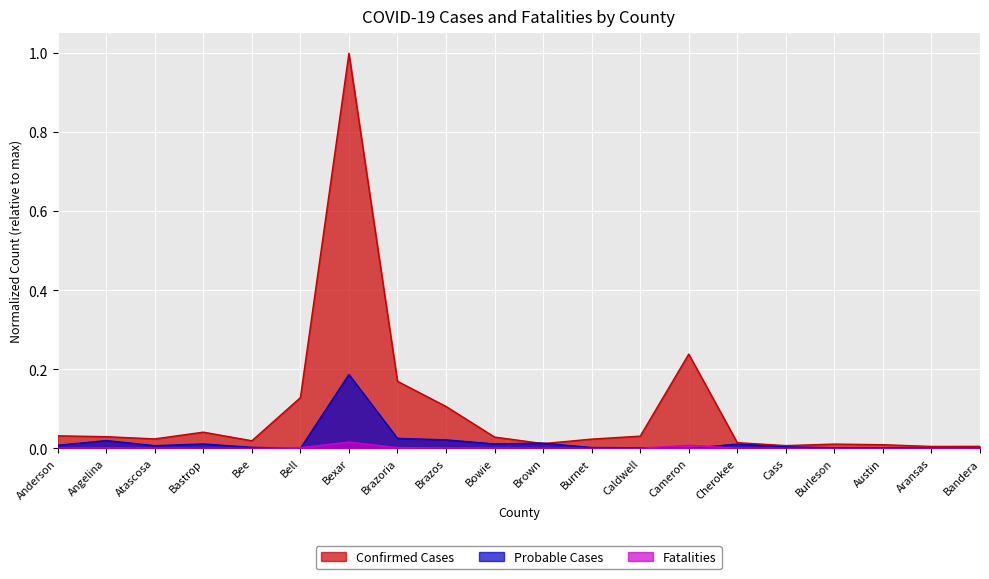

How many lines are shown in the chart?

3